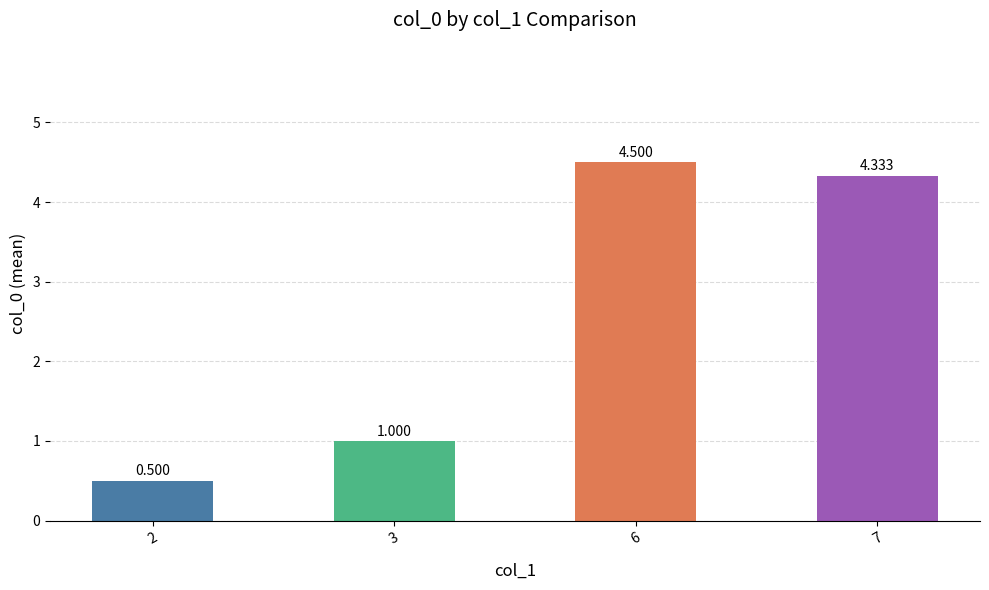

At which label is the value closest to 2?

3